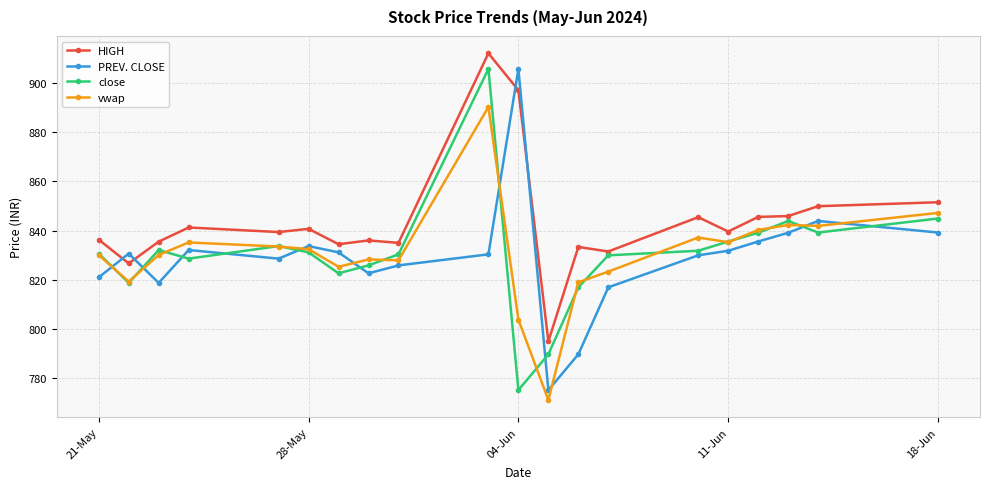

True or false: vwap has more than 0 interior local peaks.

True